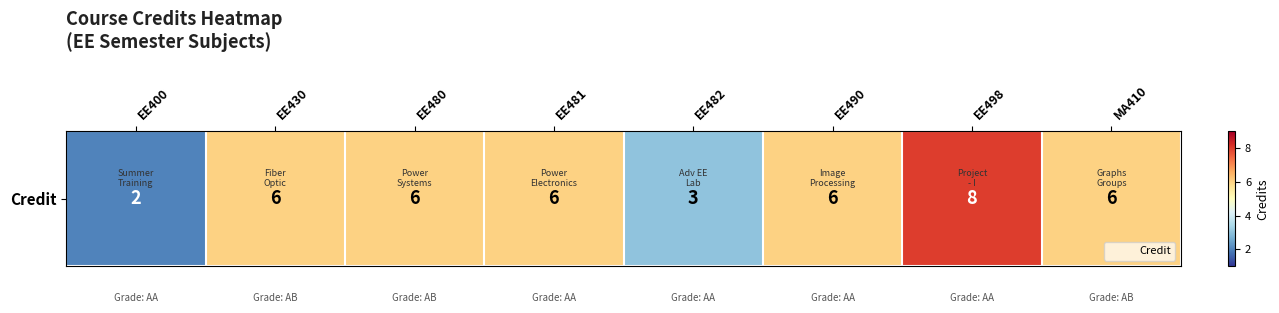

Reading left to right, what are all the values shown in this chart?

EE400=2	EE430=6	EE480=6	EE481=6	EE482=3	EE490=6	EE498=8	MA410=6